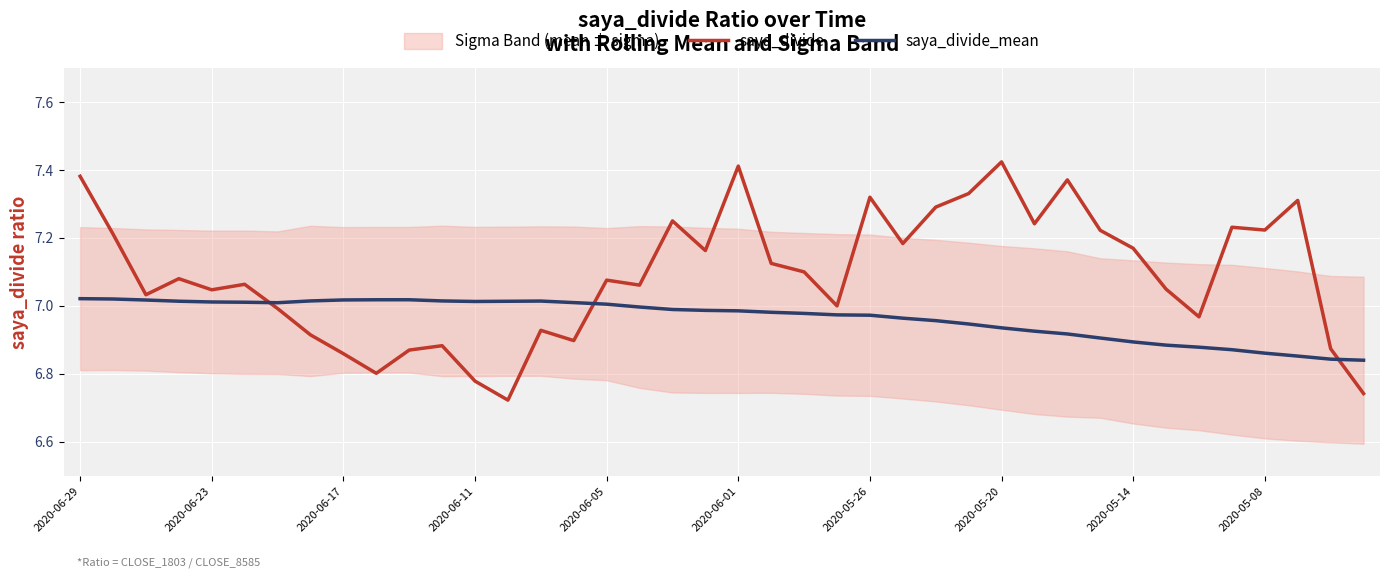

Which series has the largest total across all categories?

saya_divide